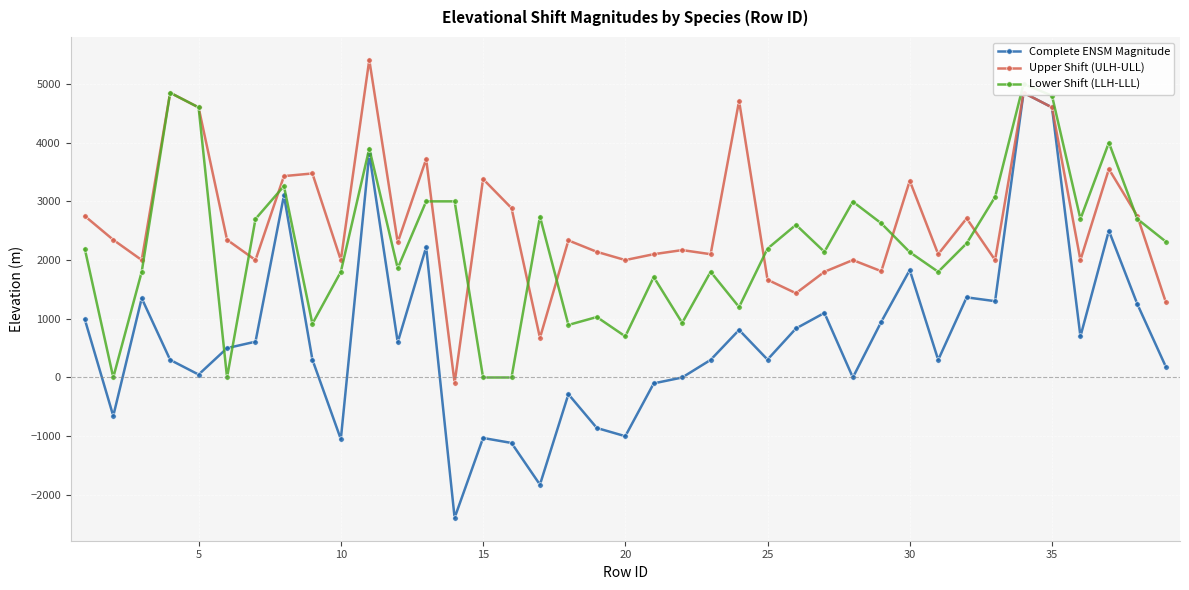

In Upper Shift (ULH-ULL), how many points are lower than both neighbors (excluding endpoints)?

13